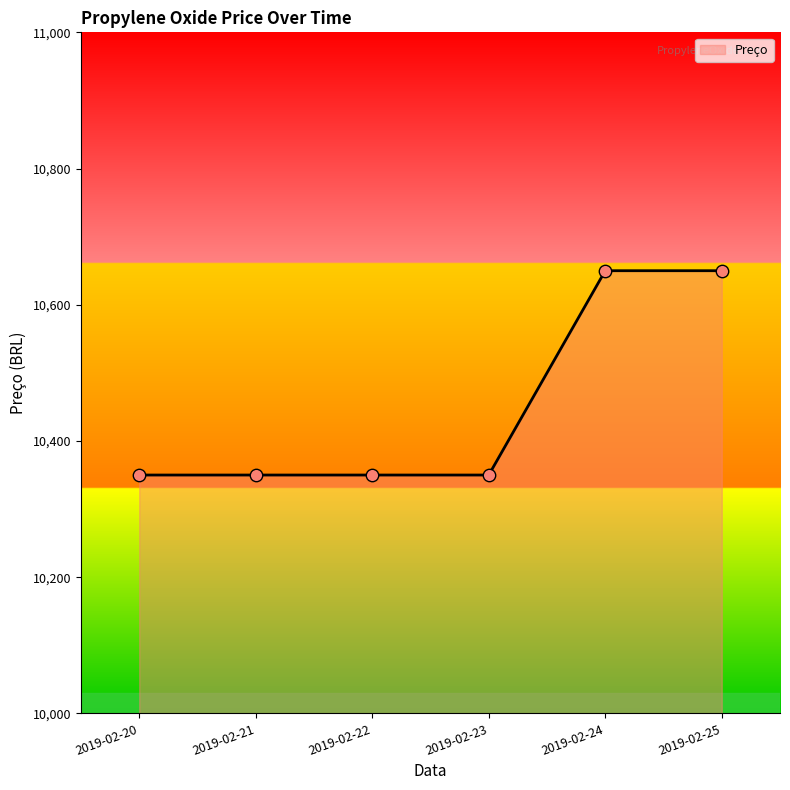

What is the change in value from 2019-02-23 to 2019-02-25?

+300